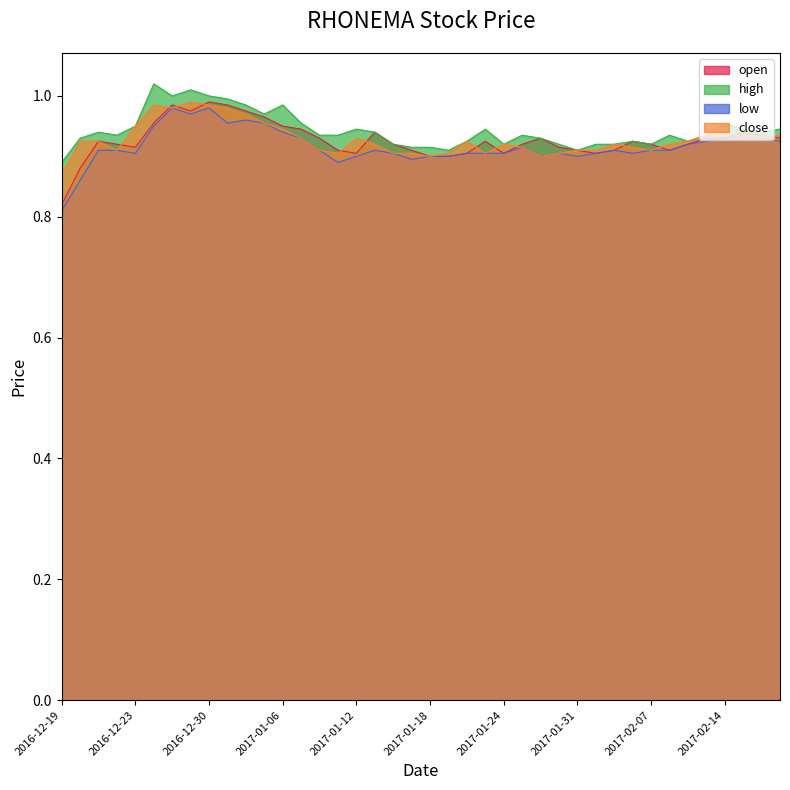

Which series has the widest spread of values?

open